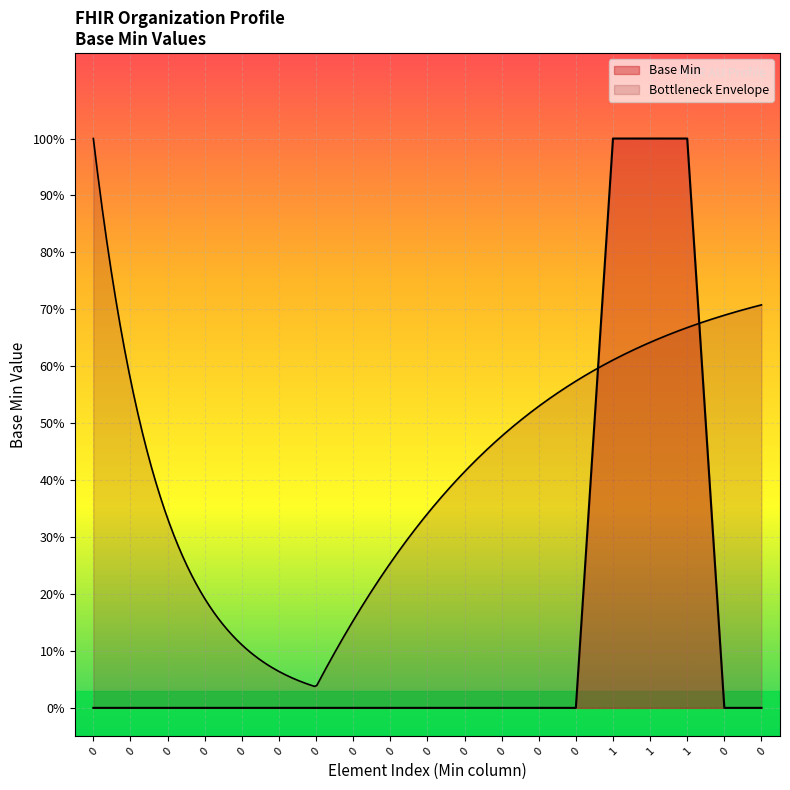

How many categories are shown in the chart?

19